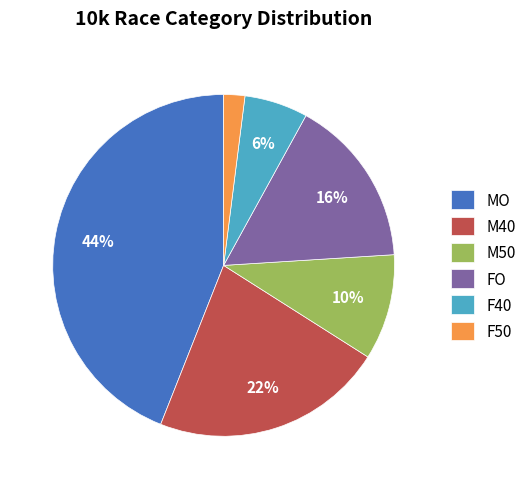

The MO slice represents 56% of the pie. True or false?

False